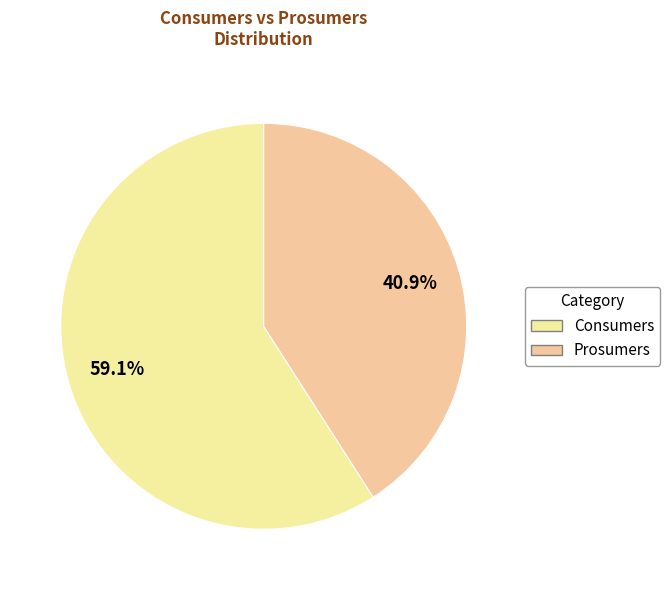

Between Prosumers and Consumers, which is larger?

Consumers